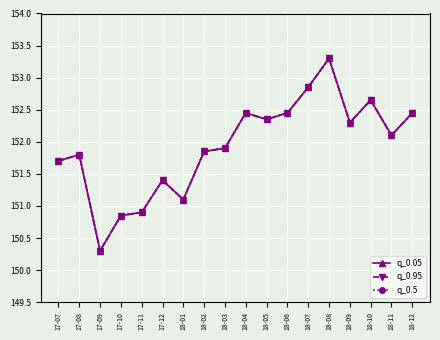

What are all the series names shown in the legend?

q_0.05, q_0.95, q_0.5